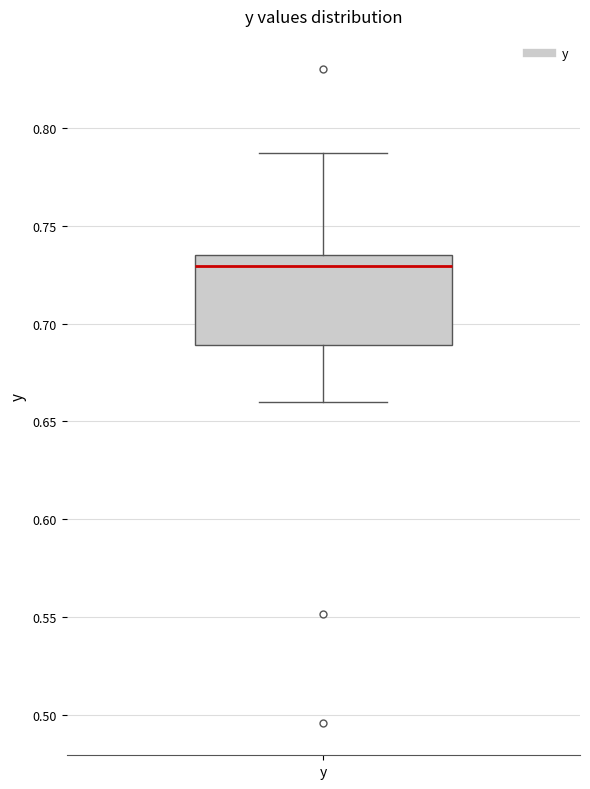

Where does the median line of the box for y sit on the y-axis? The values are not printed on the chart, so give them approximately, as read against the axis.

0.730